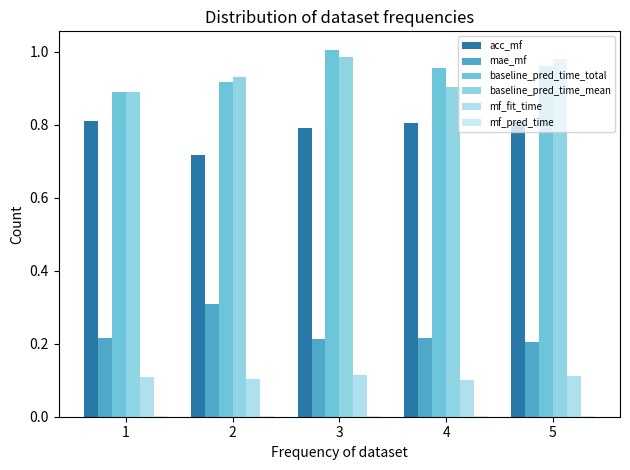

The value of acc_mf at 4 is 1.4. True or false?

False